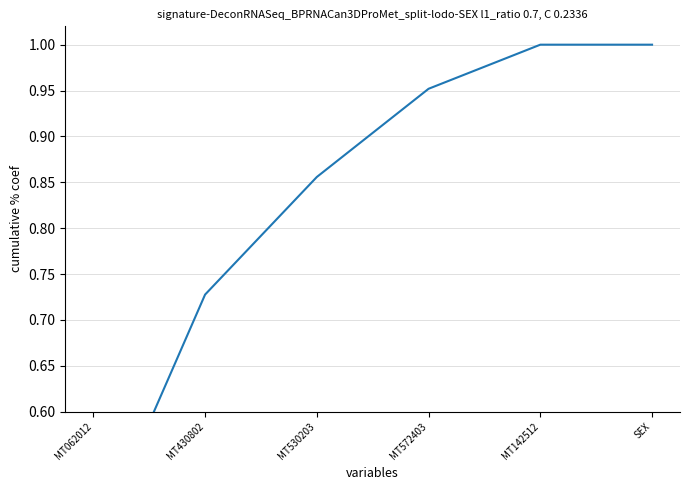

List the labels in order of value, smallest first.

MT062012, MT430802, MT530203, MT572403, MT142512, SEX